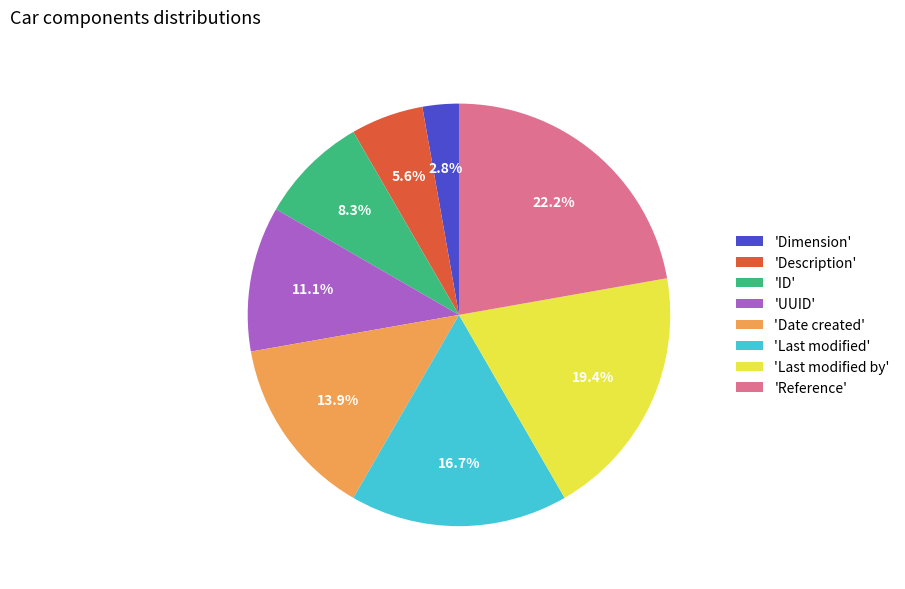

Which slice is the smallest?

'Dimension'